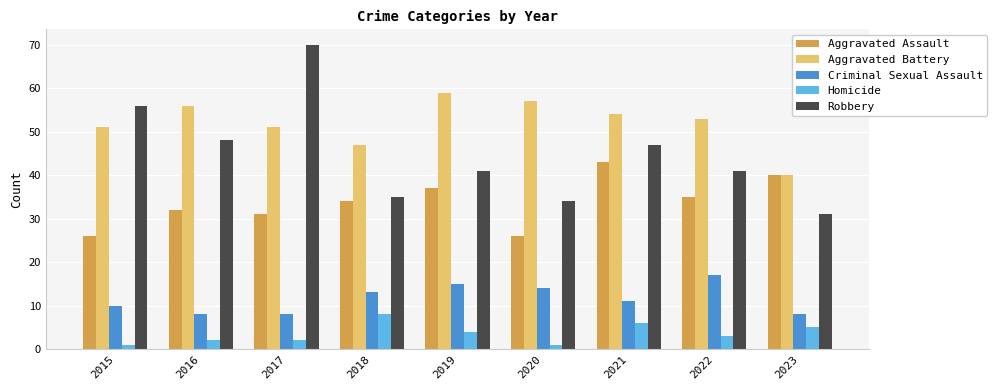

At which label does Robbery reach its peak?

2017